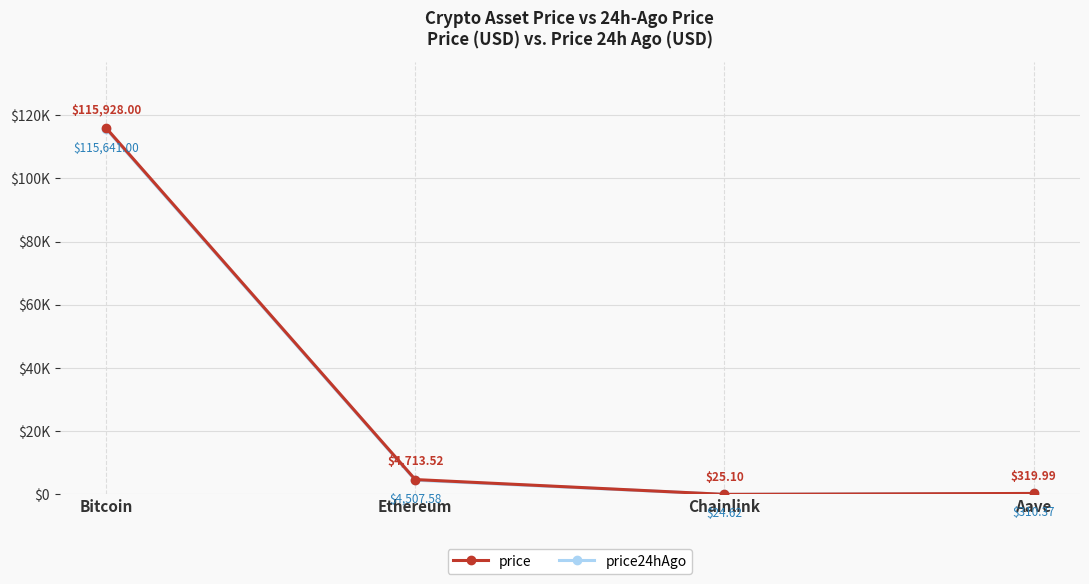

What is the sum of all price24hAgo values?

120483.6